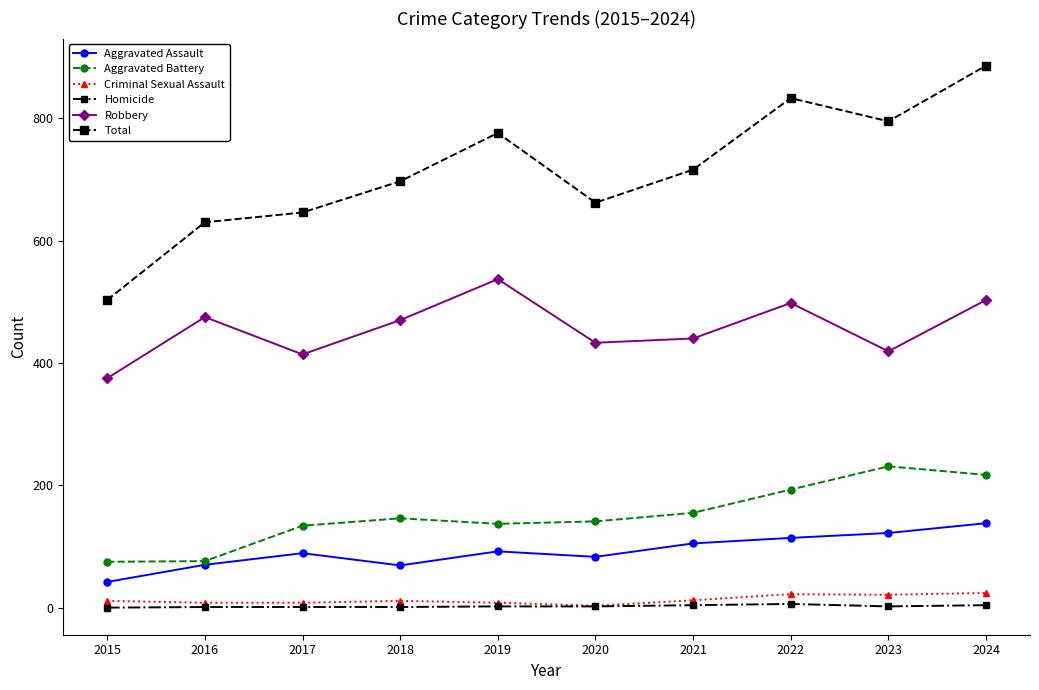

Which series has the widest spread of values?

Total